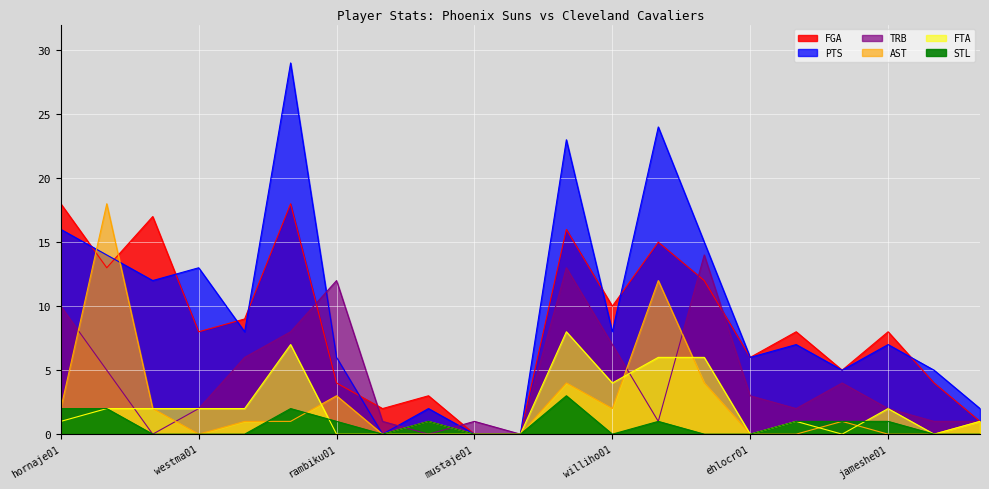

Between nealyed01 and ferryda01, which series saw the biggest shift?

PTS